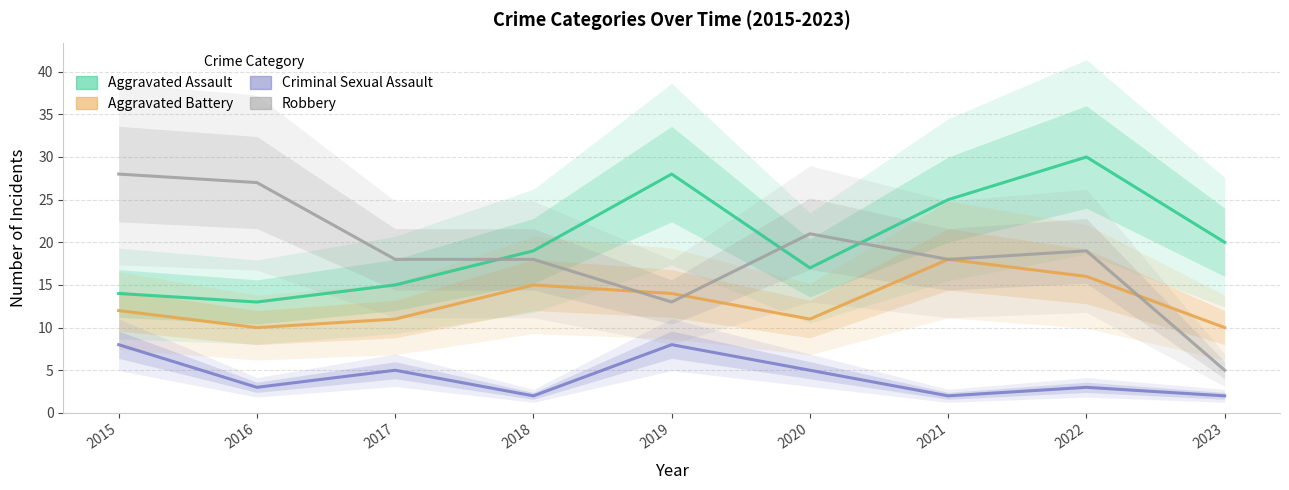

At which category is the sum across all series the highest?

2022